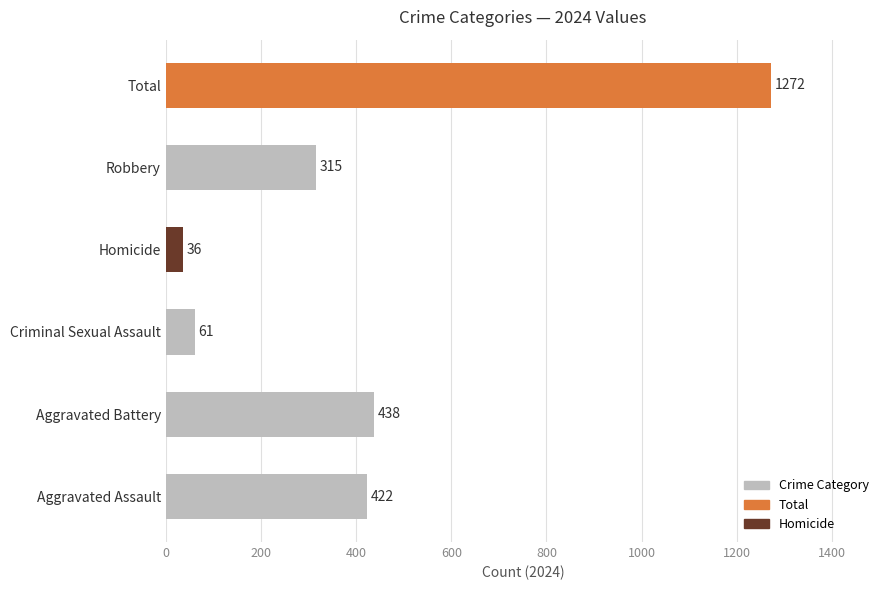

Reading bottom to top, what are all the values shown in this chart?

422	438	61	36	315	1272